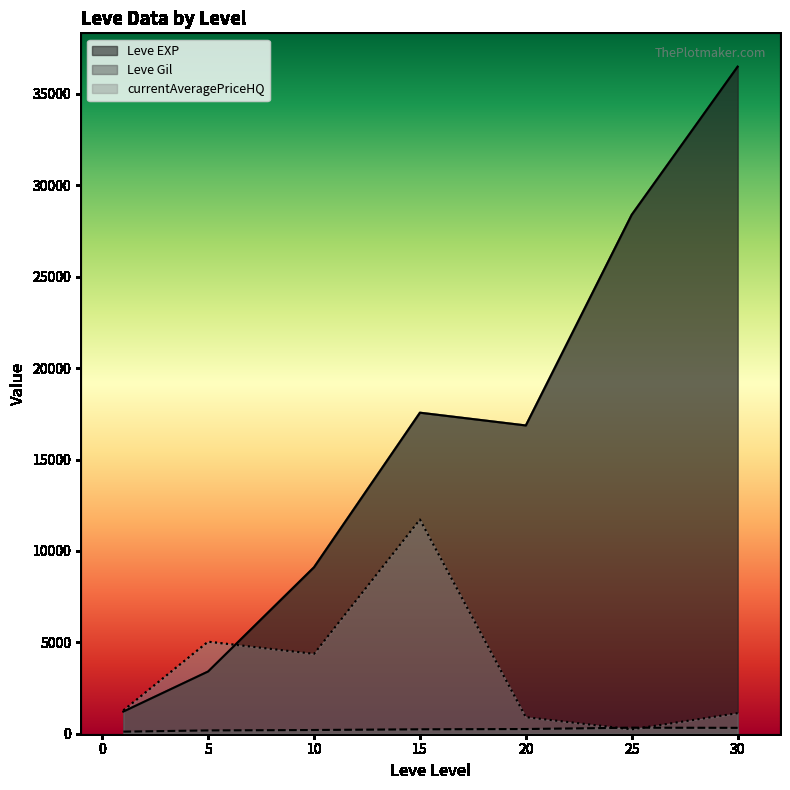

Count the number of categories in the chart.

7